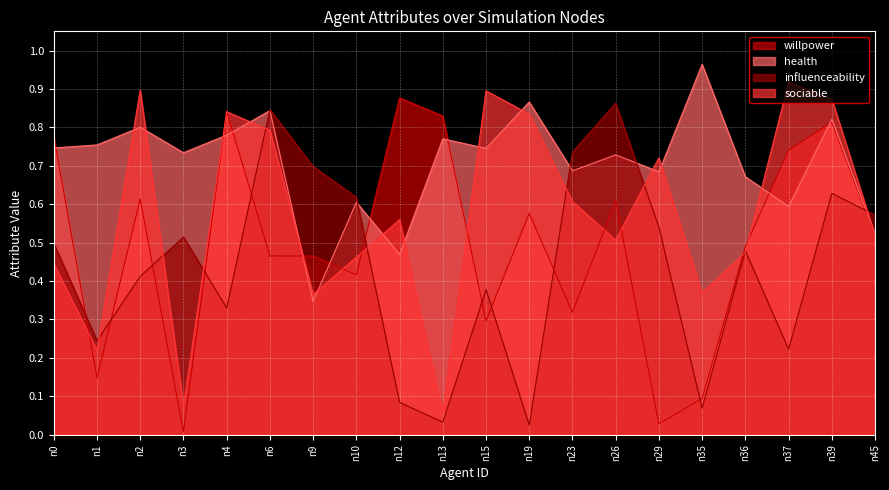

What are all the series names shown in the legend?

willpower, health, influenceability, sociable